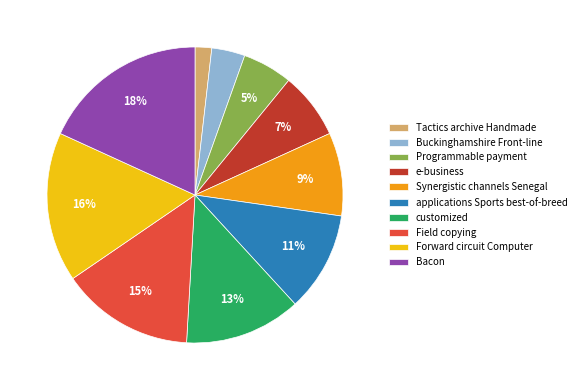

To the nearest percent, what is the difference between the customized and Buckinghamshire Front-line slice percentages?

9%